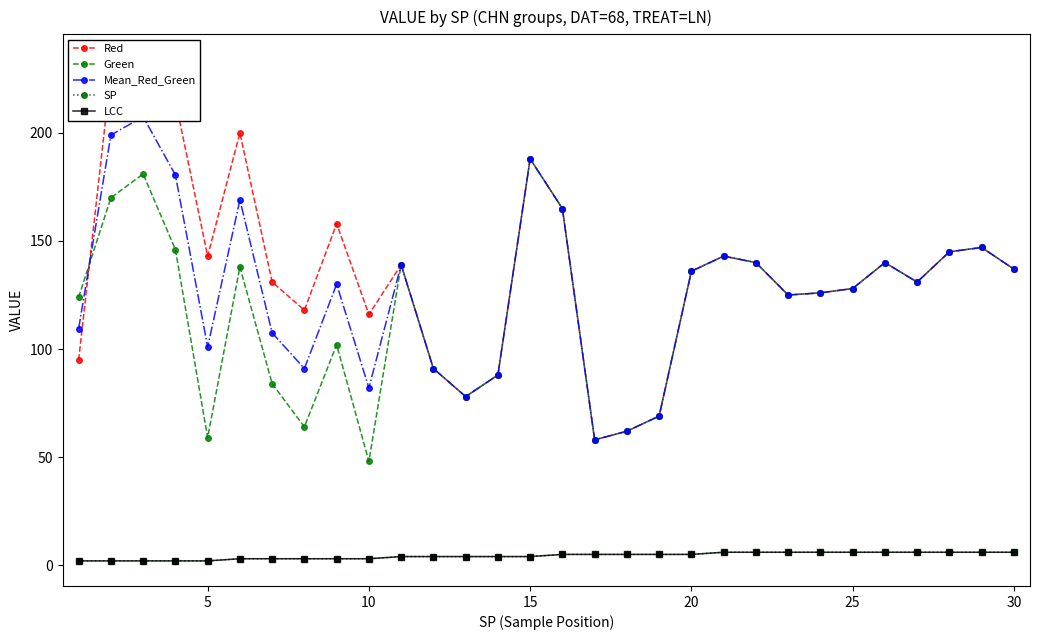

How many categories are shown in the chart?

30